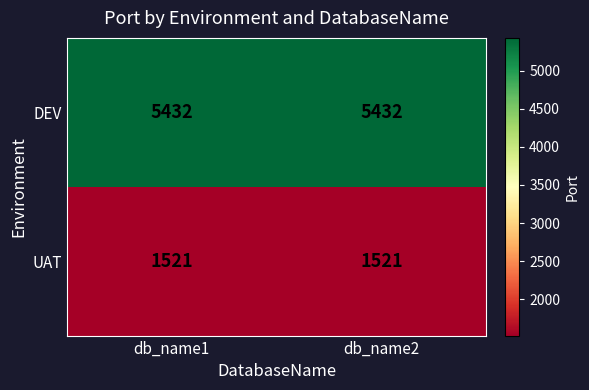

Rank the series at db_name1 from lowest to highest value.

UAT, DEV